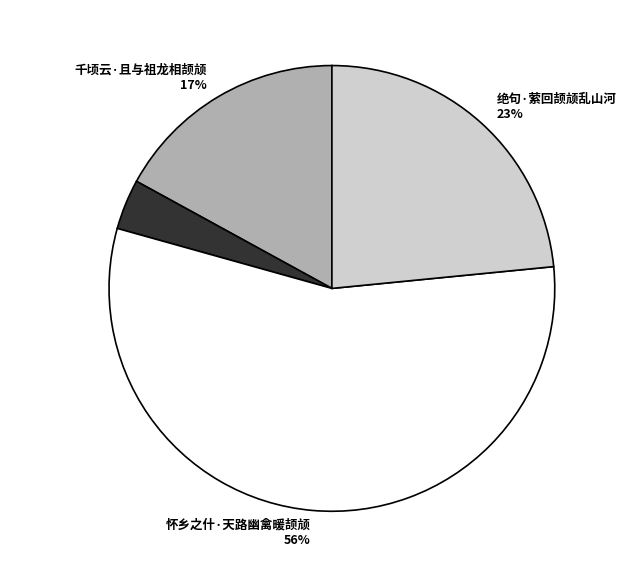

Is the sum of 孤雁·昔年双颉颃 and 绝句·萦回颉颃乱山河 greater than half?

No